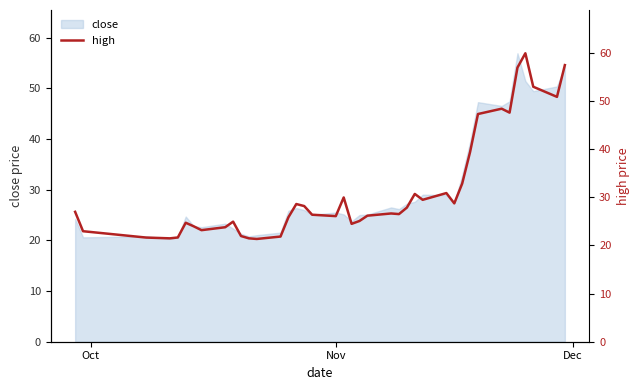

Does the chart have visible grid lines?

No